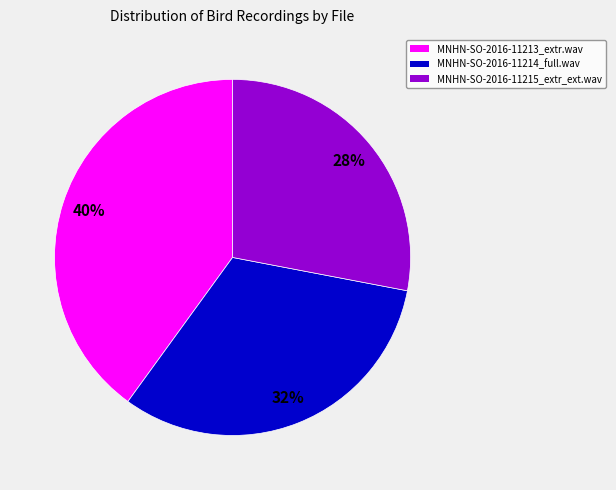

Combined, do MNHN-SO-2016-11215_extr_ext.wav and MNHN-SO-2016-11214_full.wav account for over 50%?

Yes